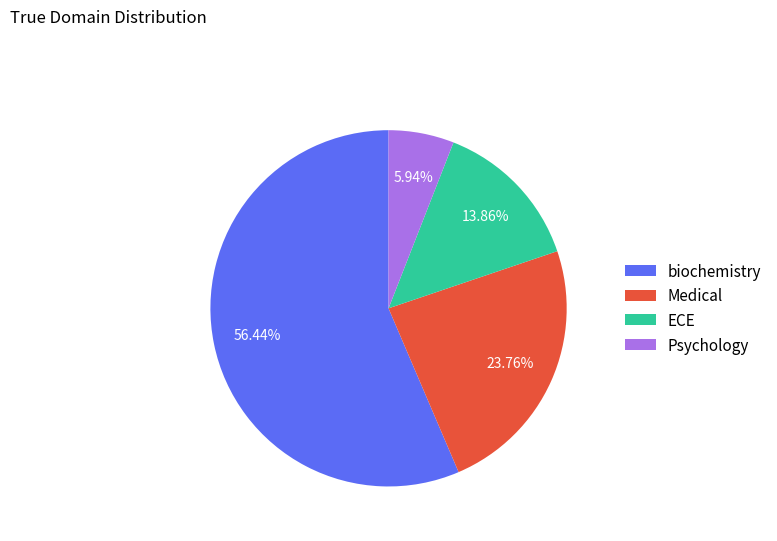

Does biochemistry represent more than half of the total?

Yes